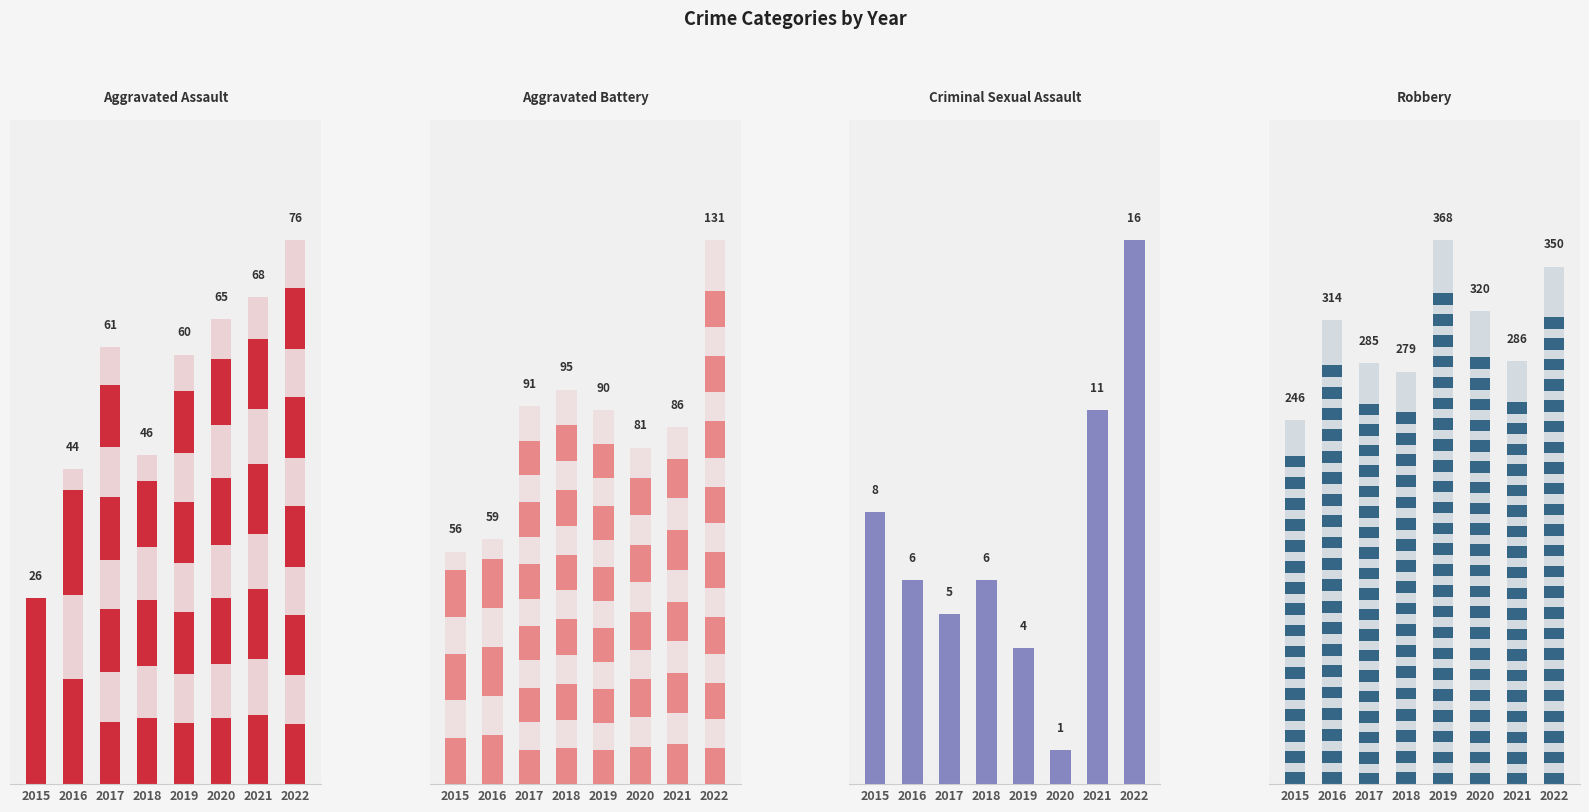

What are all the series names shown in the legend?

Aggravated Assault, Aggravated Battery, Criminal Sexual Assault, Robbery